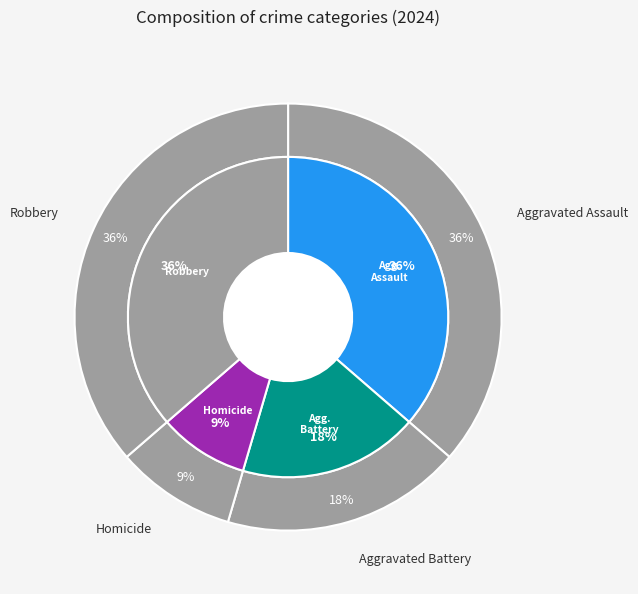

Is there a majority slice in this chart?

No